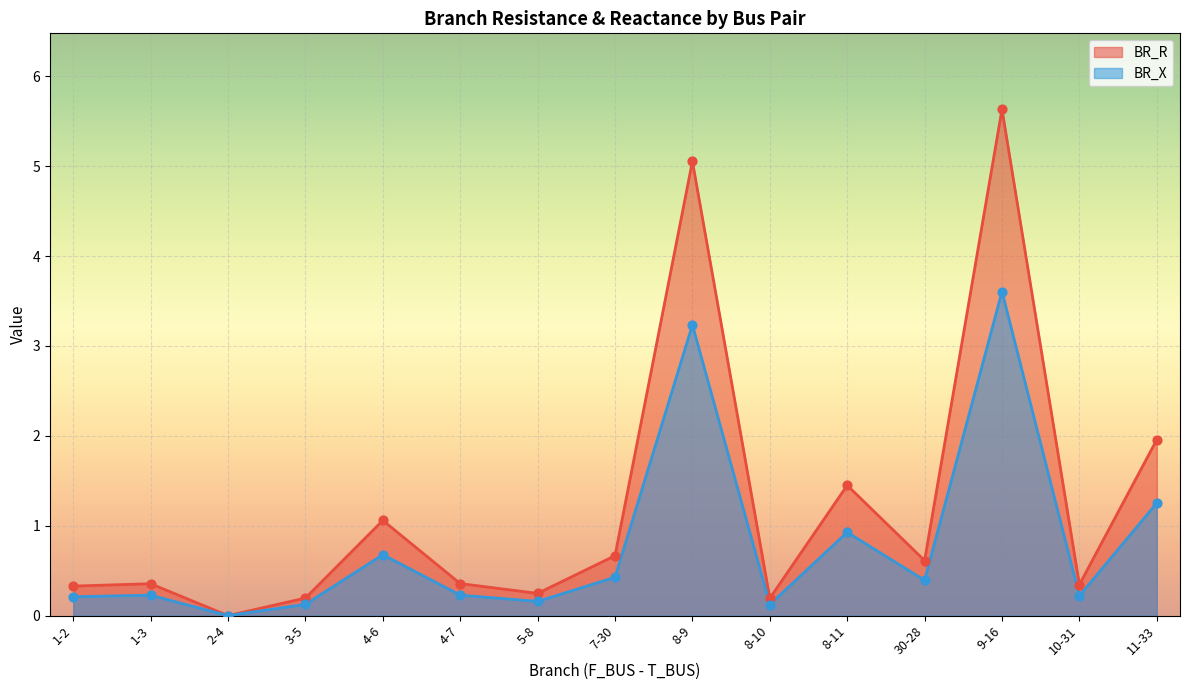

At how many categories does at least one series exceed 5?

2